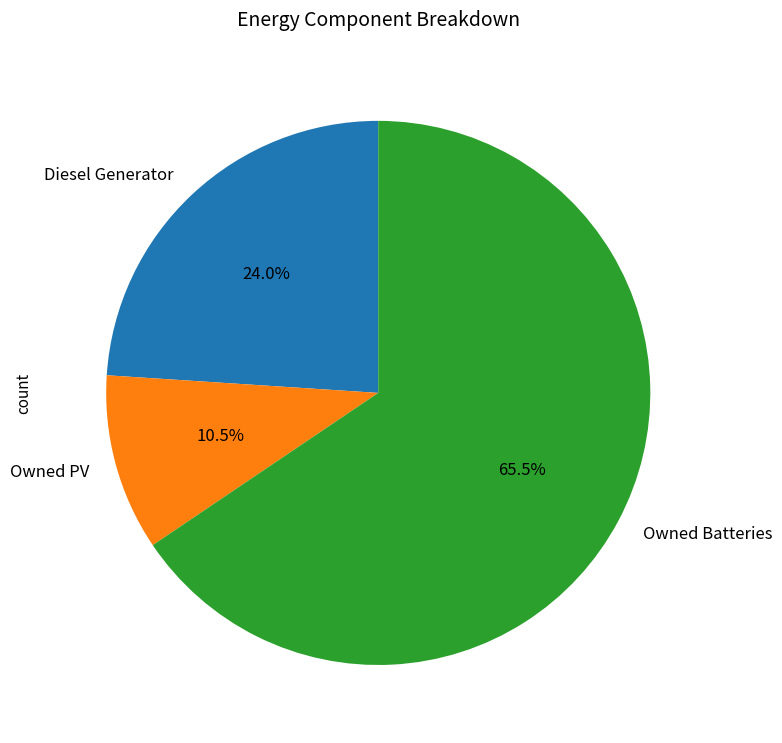

Is Owned PV the majority of the pie?

No